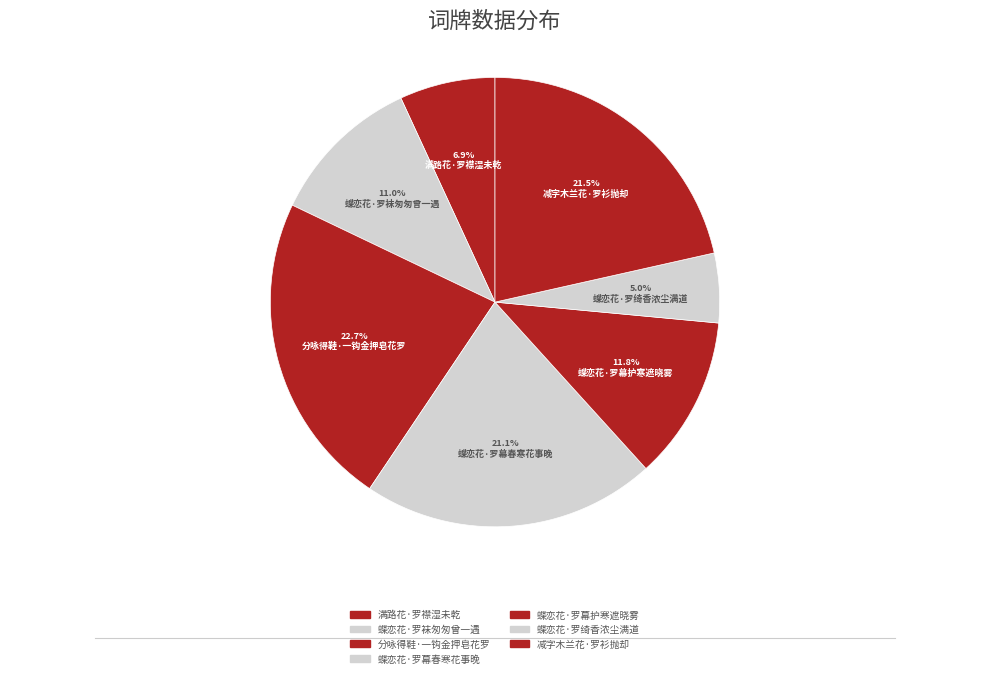

Rank the categories by value from highest to lowest.

分咏得鞋·一钩金押皂花罗, 减字木兰花·罗衫抛却, 蝶恋花·罗幕春寒花事晚, 蝶恋花·罗幕护寒遮晓雾, 蝶恋花·罗袜匆匆曾一遇, 满路花·罗襟湿未乾, 蝶恋花·罗绮香浓尘满道